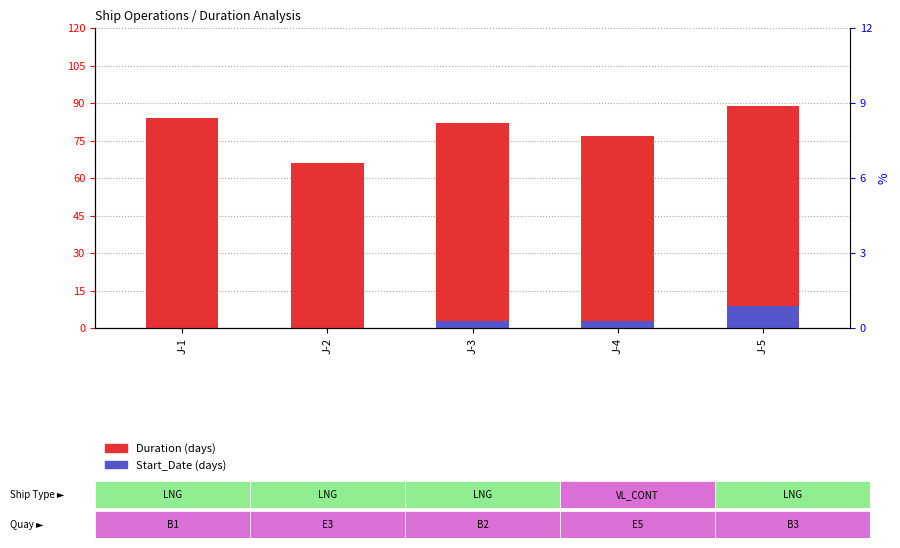

What is the value of the Start_Date bar at the 4th from the left?

3